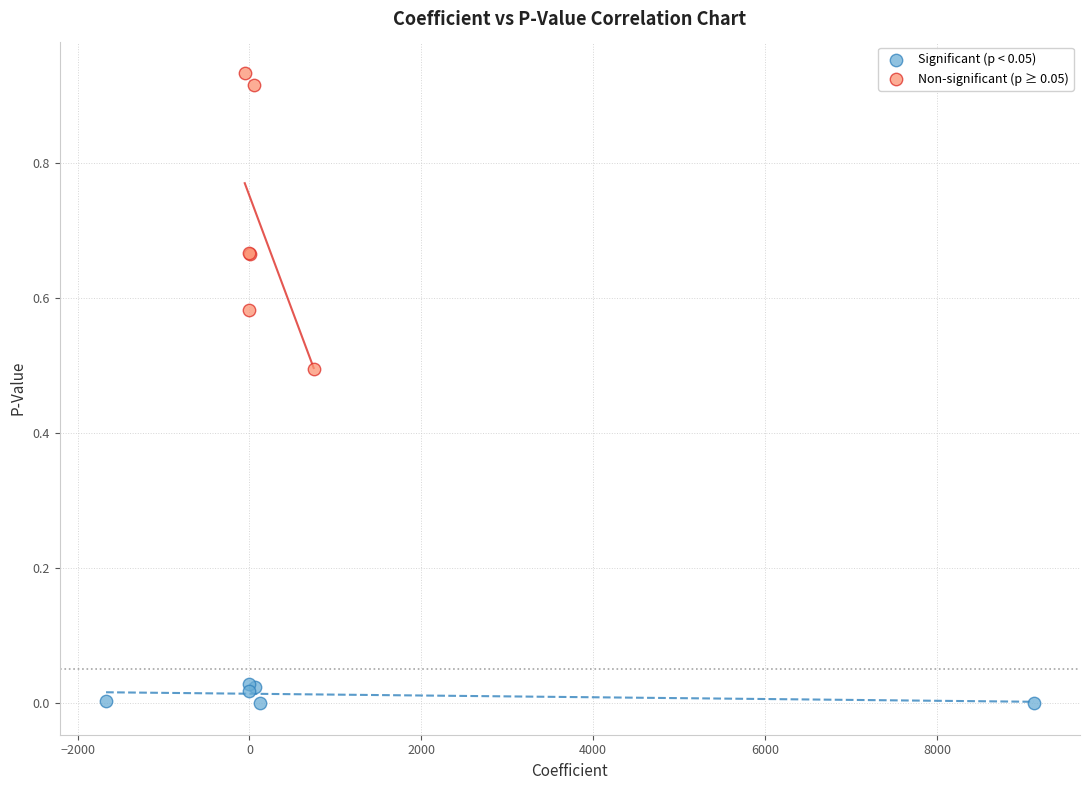

What are all the series names shown in the legend?

Significant (p < 0.05), Non-significant (p ≥ 0.05)